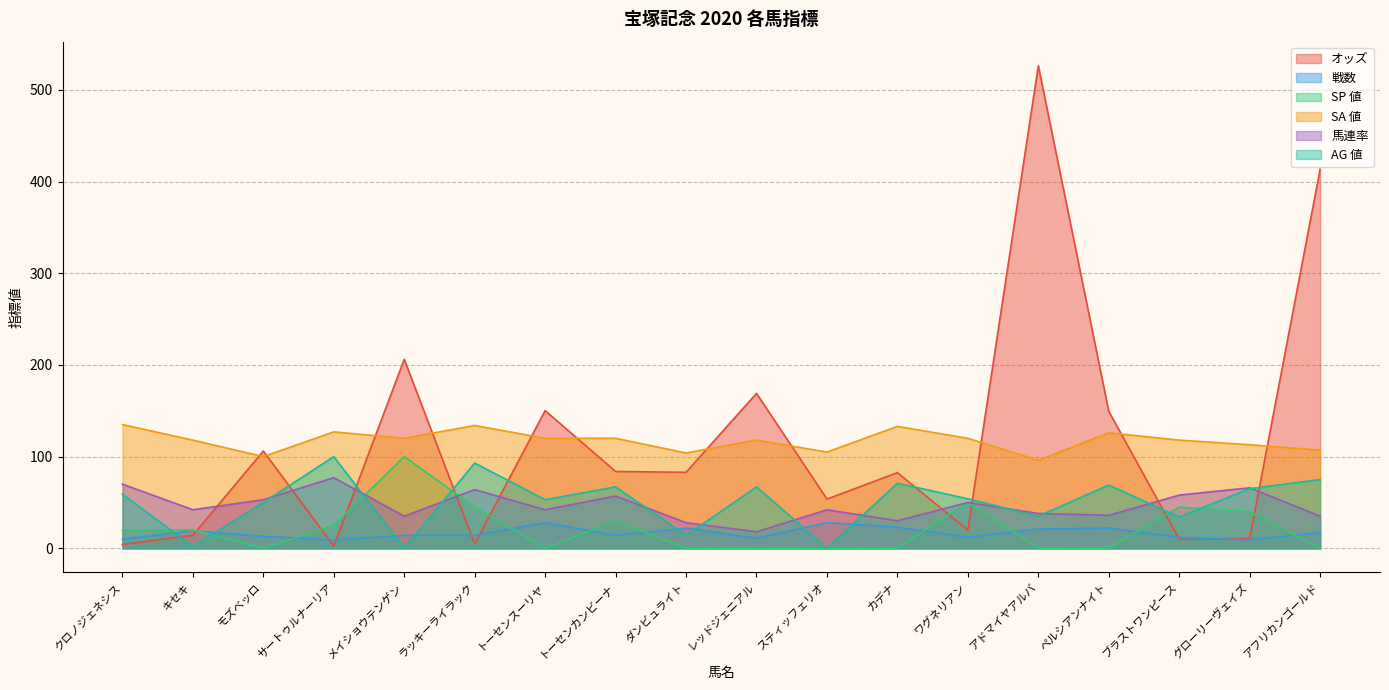

How many lines are shown in the chart?

6